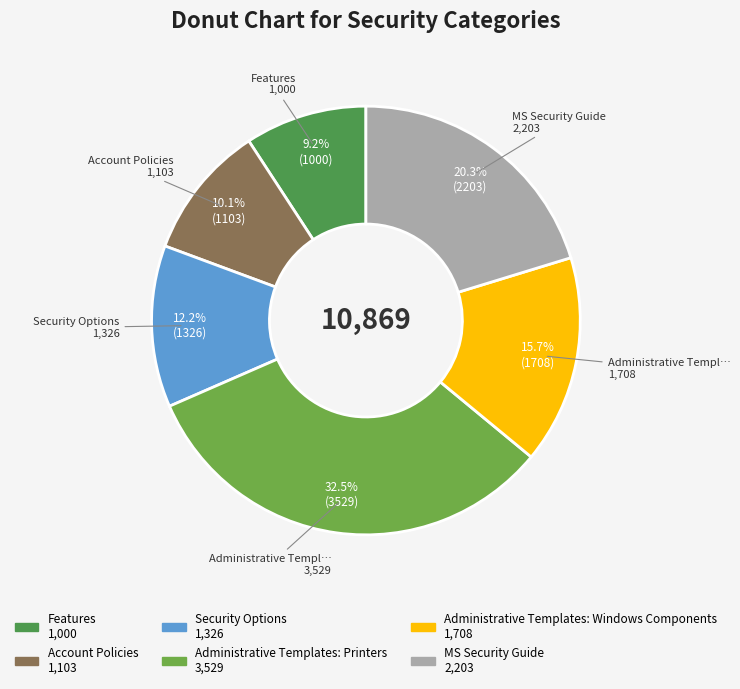

What percentage is the Features slice, to the nearest percent?

9%